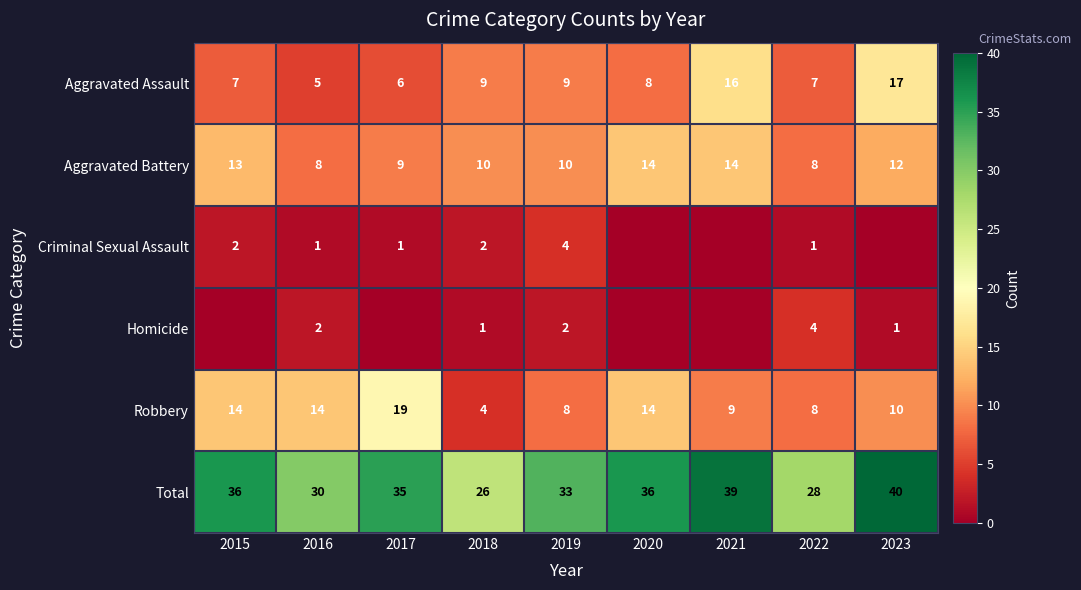

What is the spread (max minus min) of values at 2019?

31